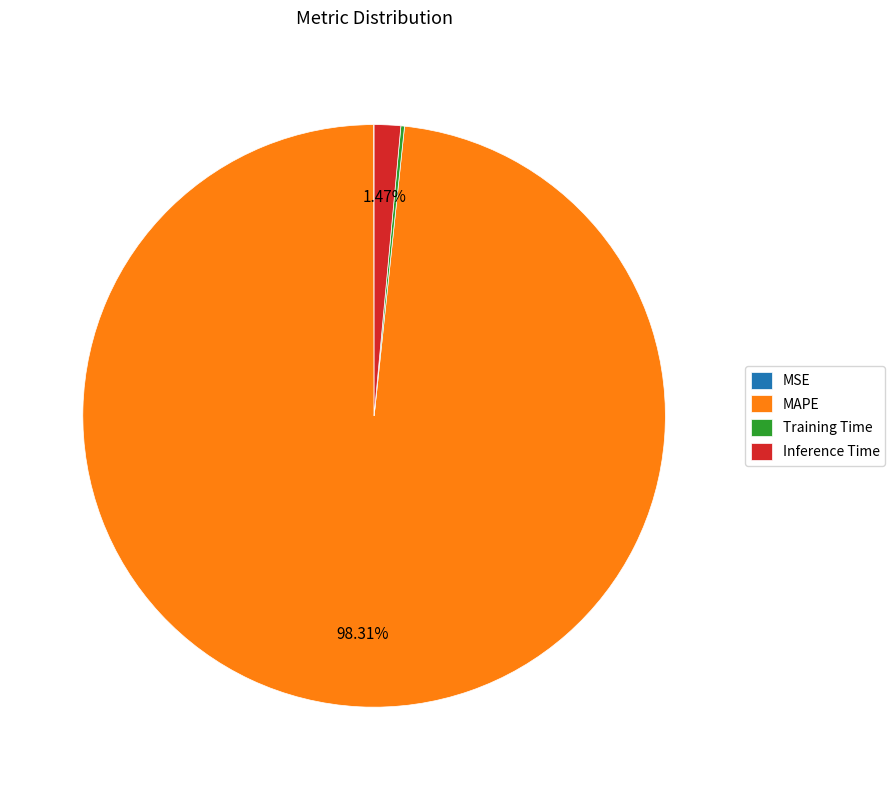

Is there a majority slice in this chart?

Yes